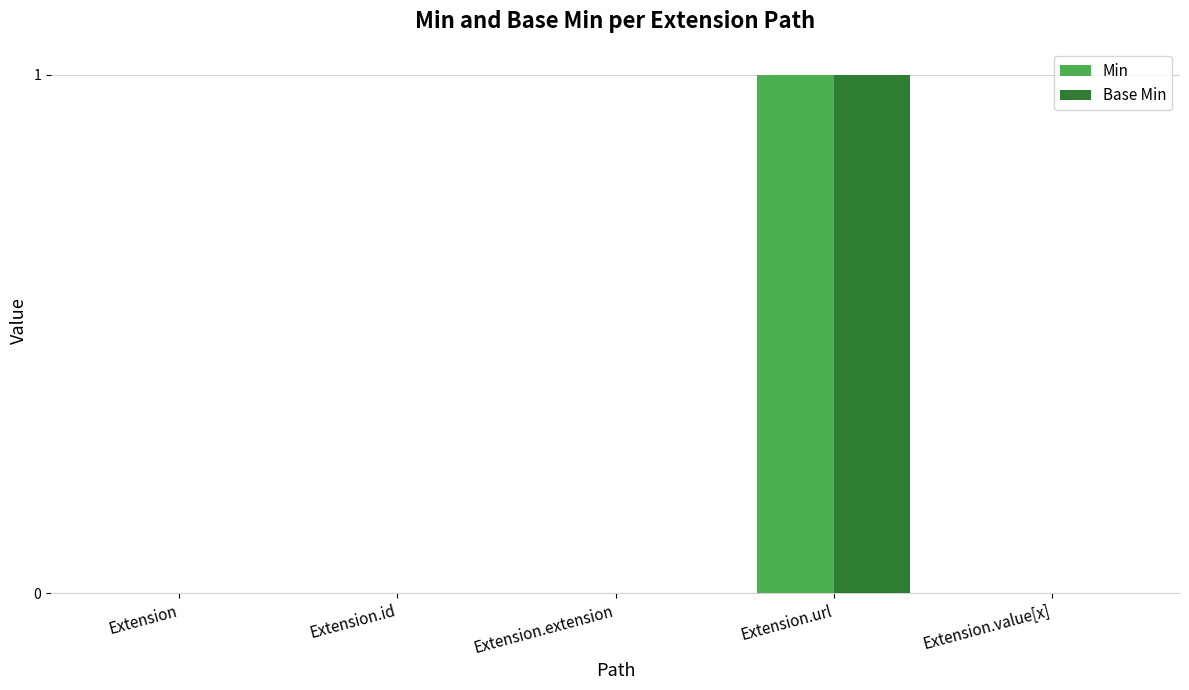

Are the bars horizontal?

No